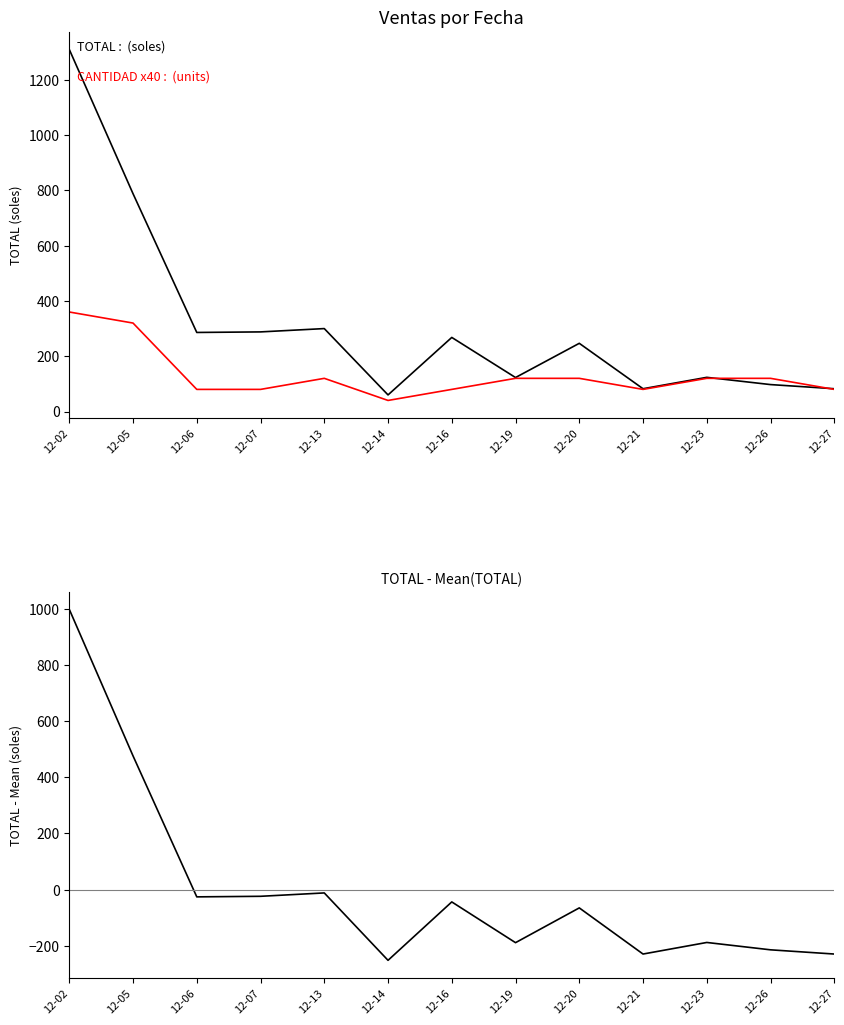

What is the minimum value shown in the chart?

-252.0